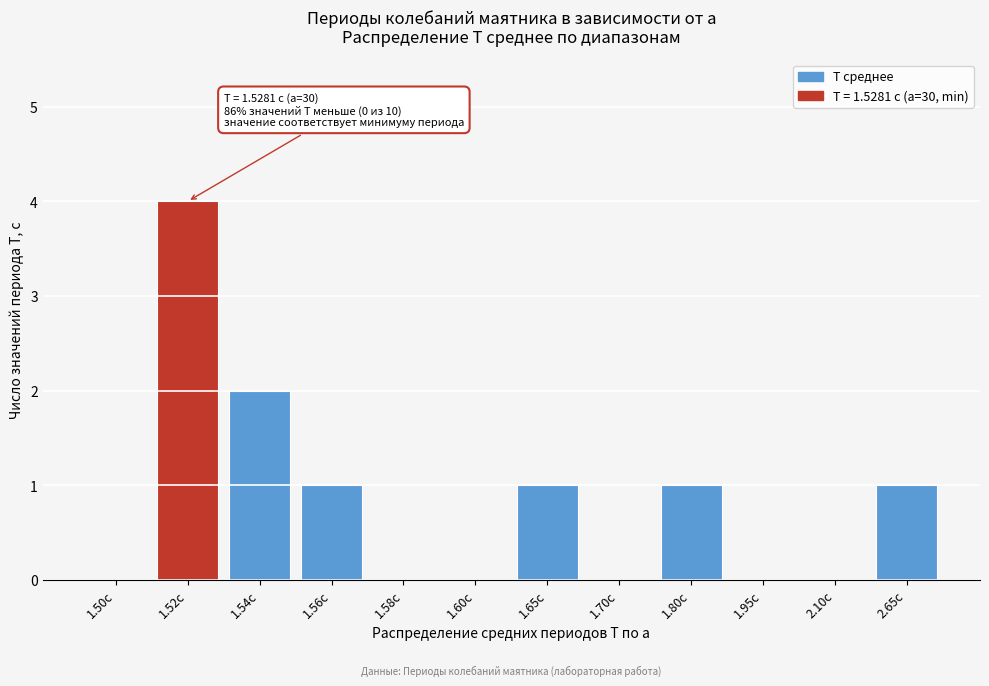

Reading left to right, what are all the values shown in this chart?

1.50с=0	1.52с=4	1.54с=2	1.56с=1	1.58с=0	1.60с=0	1.65с=1	1.70с=0	1.80с=1	1.95с=0	2.10с=0	2.65с=1